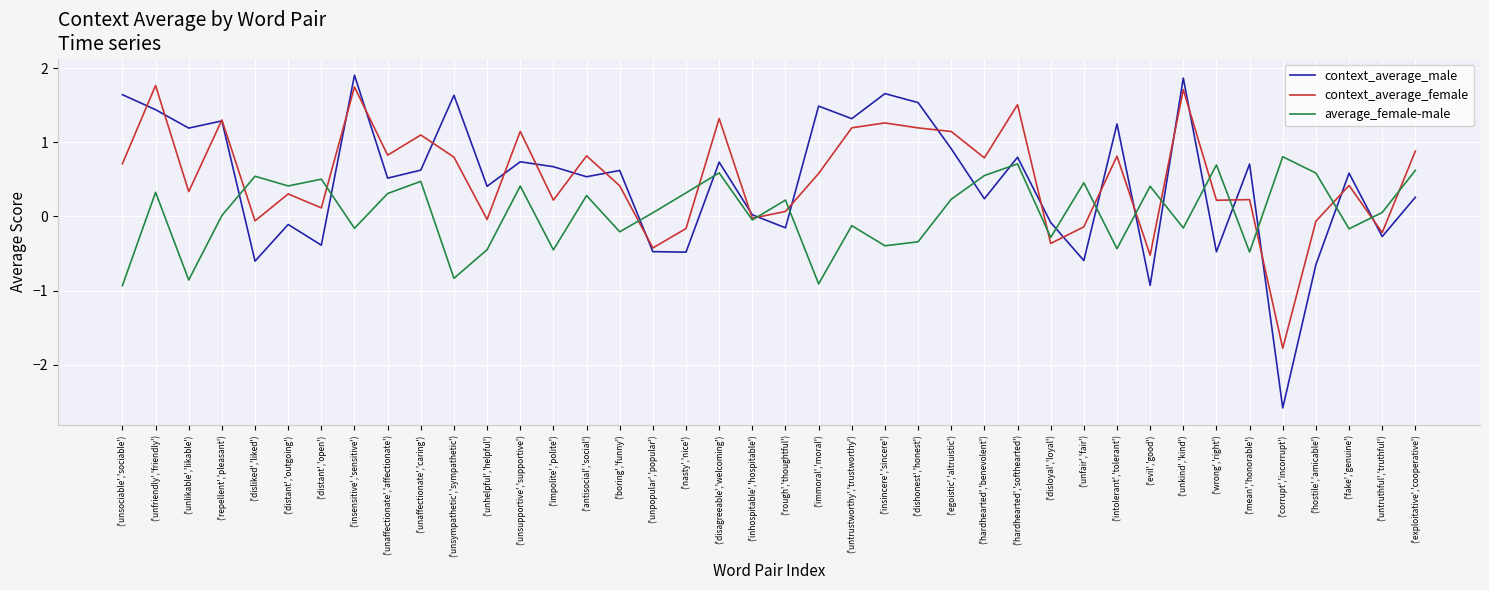

Which series changed the most between ('untrustworthy','trustworthy') and ('hostile','amicable')?

context_average_male